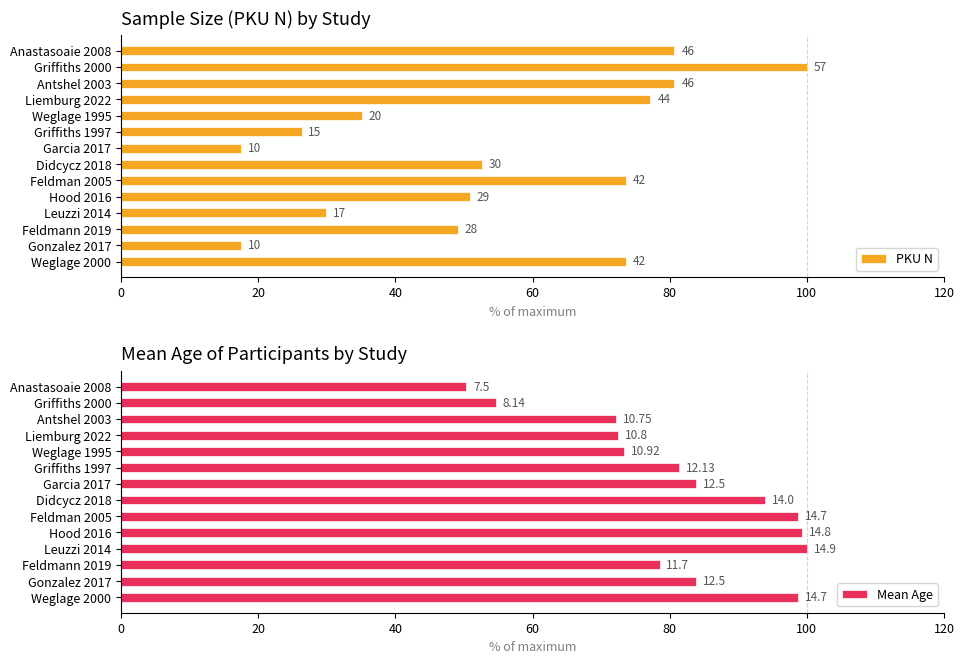

The value of Mean Age at Leuzzi 2014 is 140.6. True or false?

False